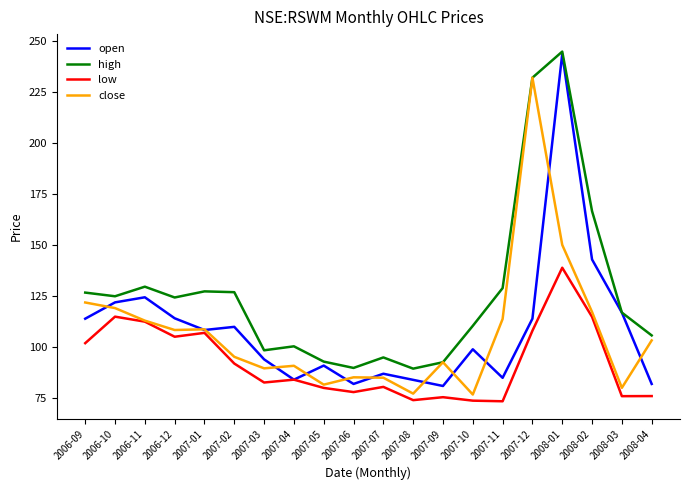

What value does the high series have at 2006-12?

124.4